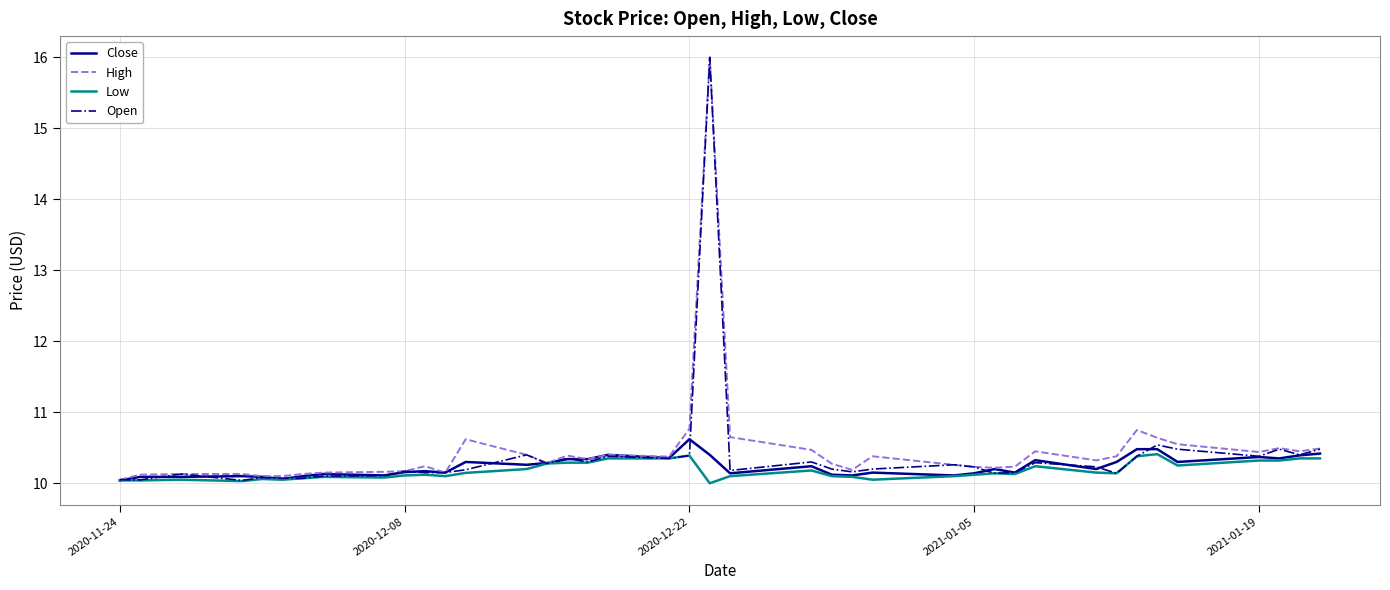

In Open, how many points are higher than both neighbors (excluding endpoints)?

12